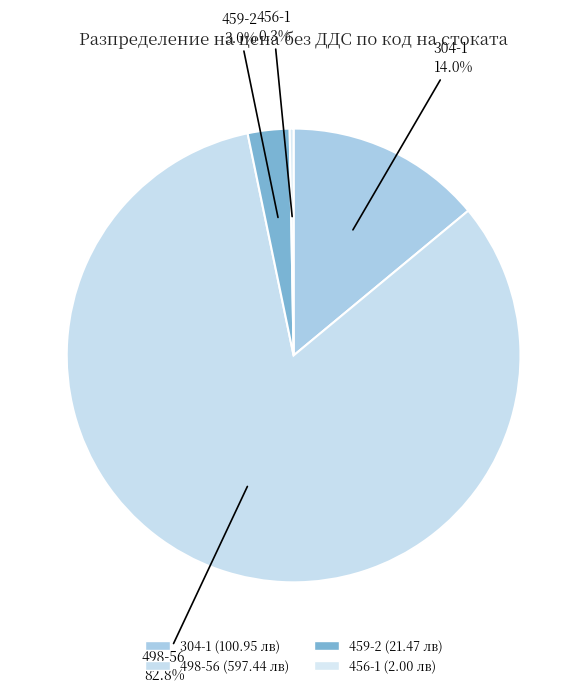

What portion of the pie excludes 304-1?

86.0%